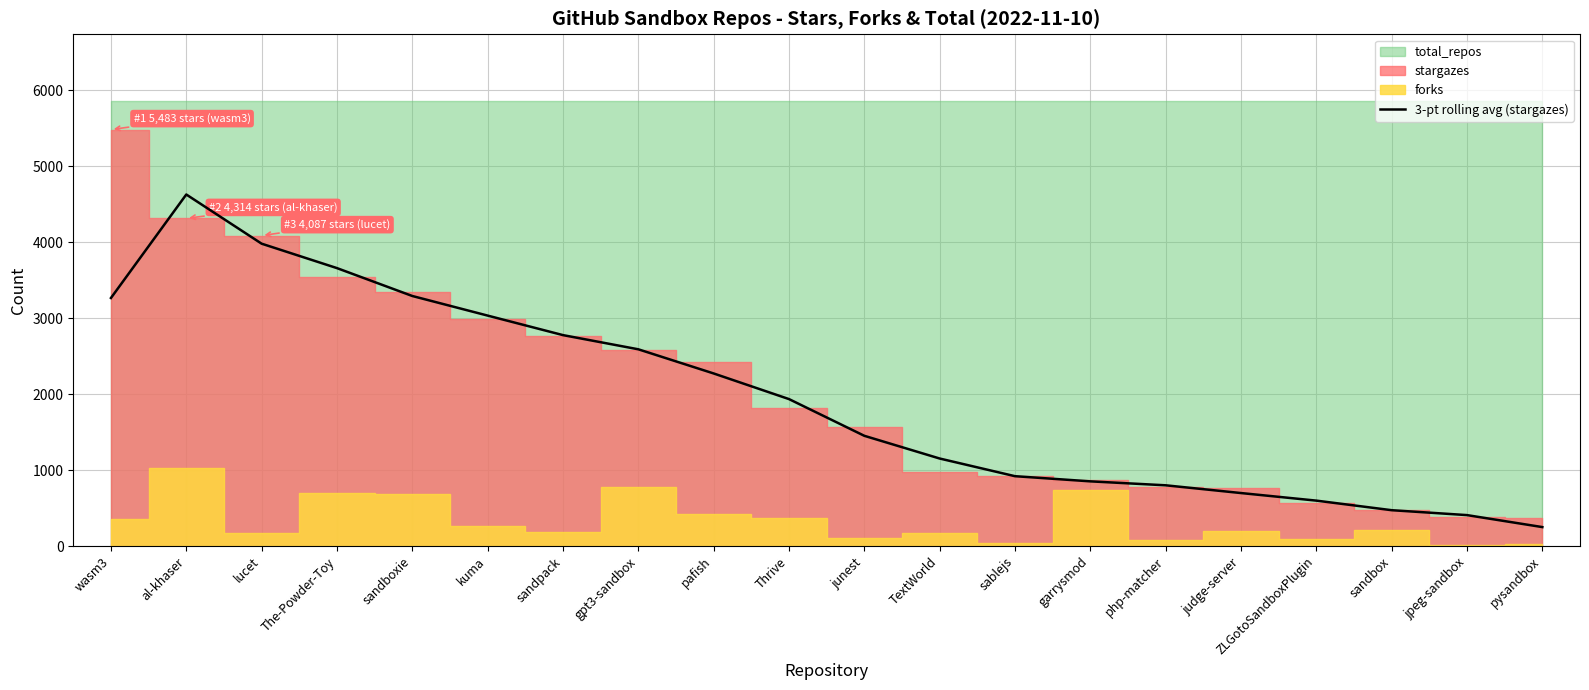

Reading right to left, list all the values displayed in this chart.

pysandbox=250.0	jpeg-sandbox=407.7	sandbox=472.3	ZLGotoSandboxPlugin=598.3	judge-server=698.0	php-matcher=800.0	garrysmod=852.0	sablejs=920.0	TextWorld=1152.7	junest=1451.7	Thrive=1935.0	pafish=2272.3	gpt3-sandbox=2590.3	sandpack=2777.0	kuma=3034.0	sandboxie=3292.0	The-Powder-Toy=3659.0	lucet=3980.7	al-khaser=4628.0	wasm3=3265.7